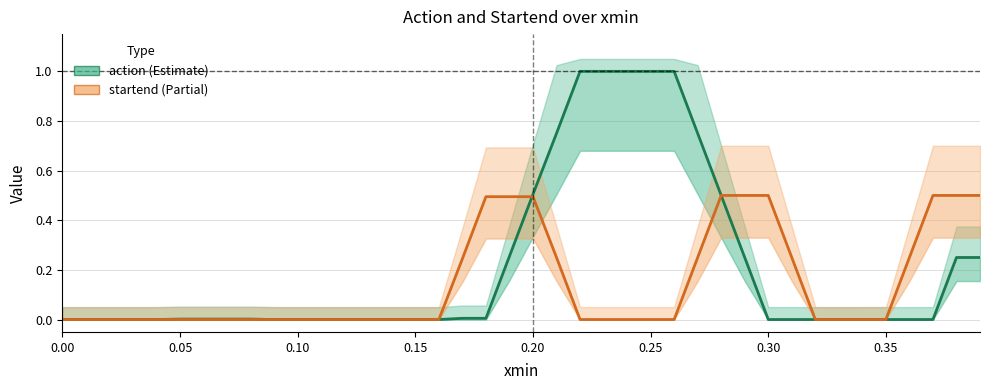

How many lines are shown in the chart?

2